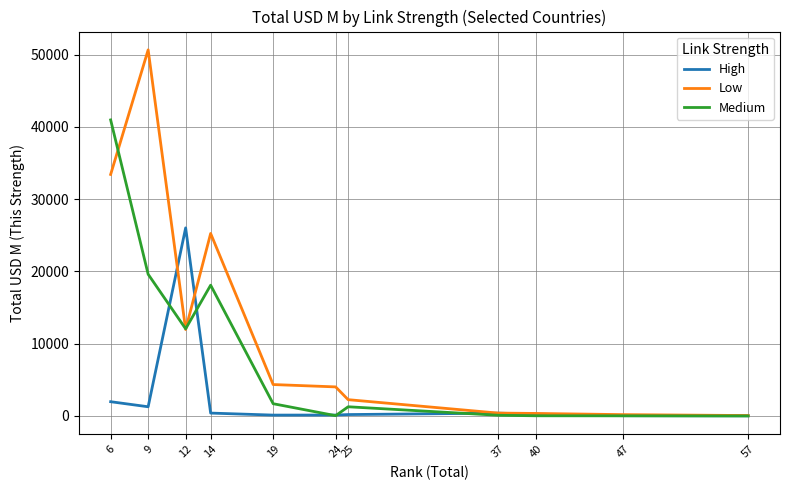

True or false: Medium and High cross at least once.

True